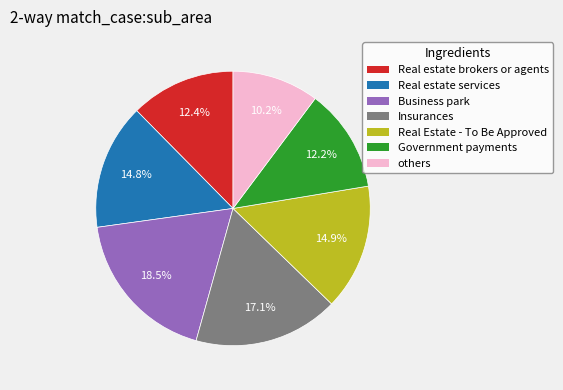

How many slices are in this pie chart?

7